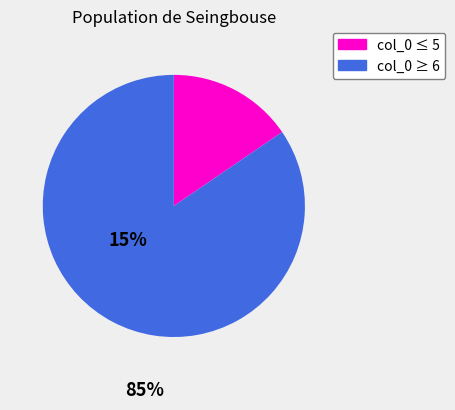

Is there any slice that represents more than half of the pie?

Yes